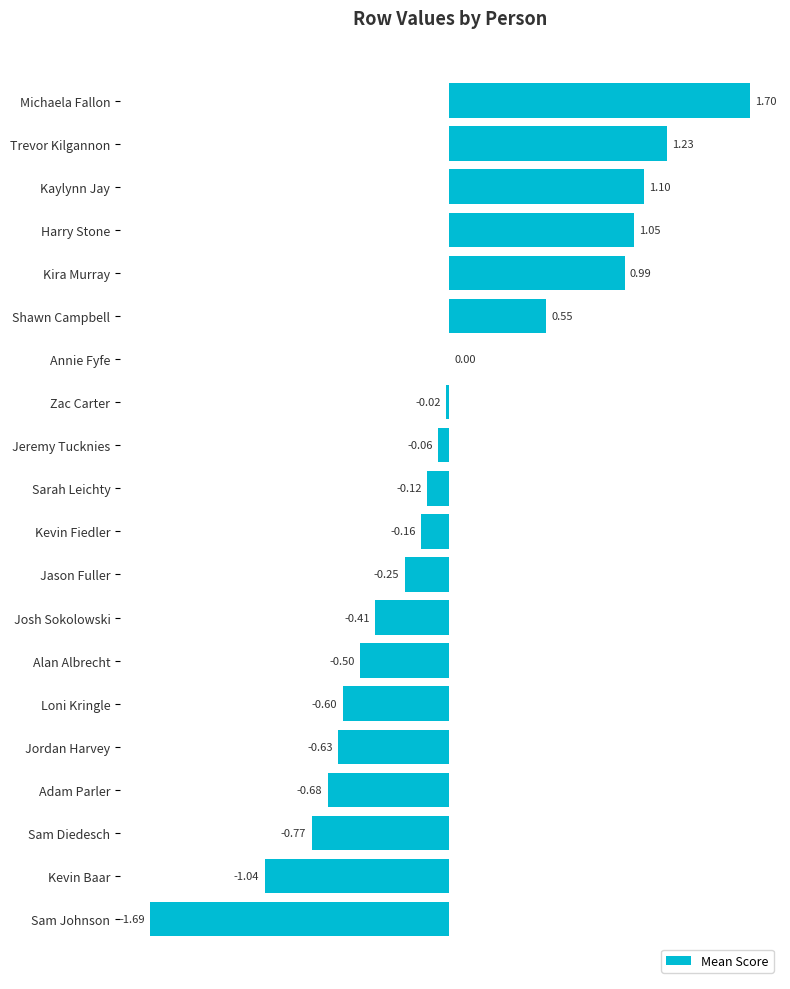

Between Annie Fyfe and Zac Carter, which is larger?

Annie Fyfe